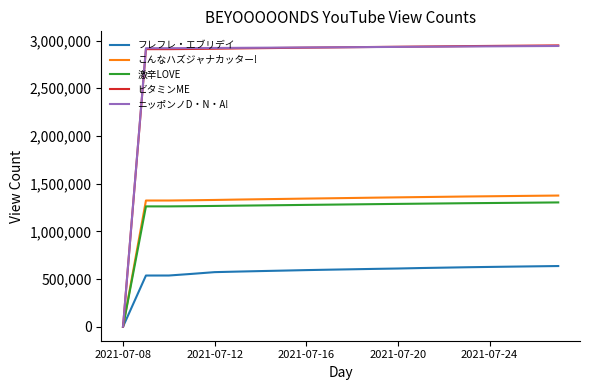

Which series has the largest range (max minus min)?

ビタミンME